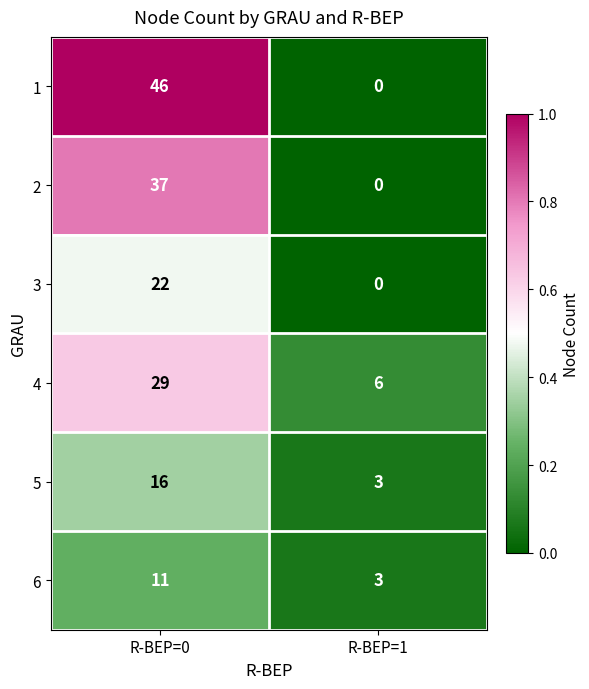

What is the average value of the 6 series?

7